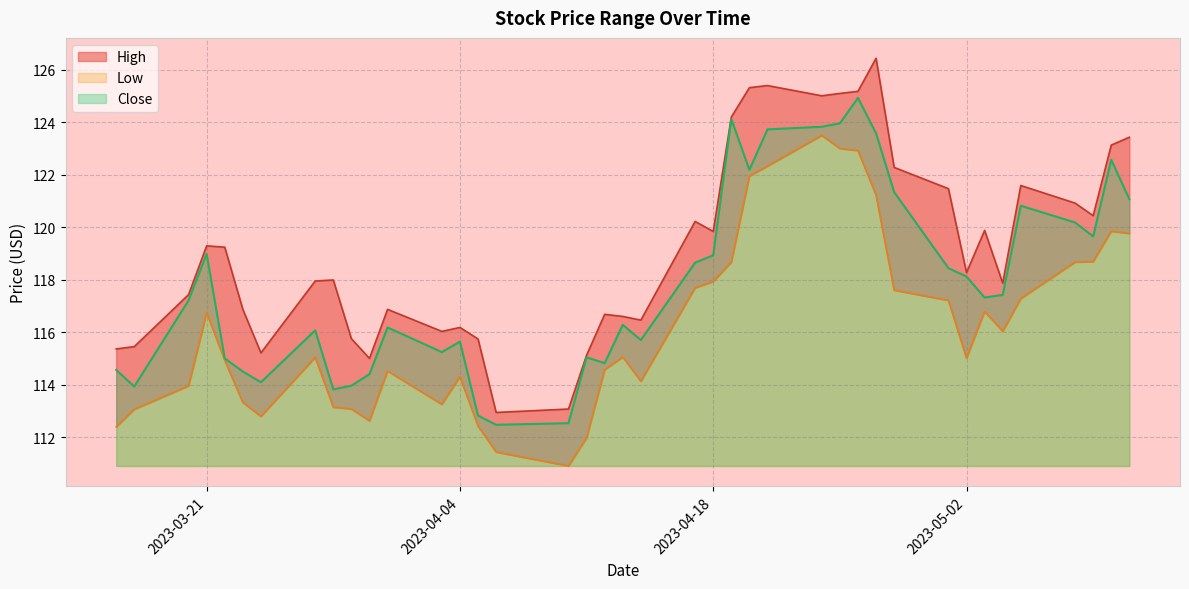

Where is the first local minimum for Low?

2023-03-24